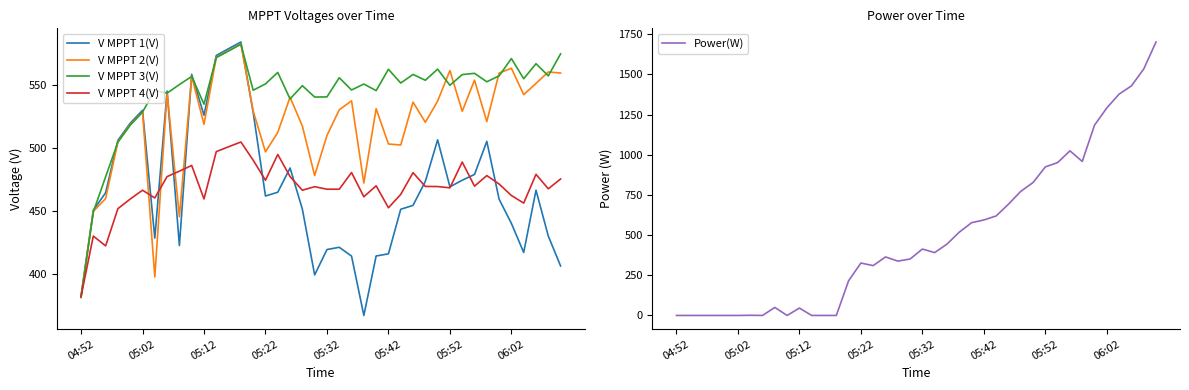

Count the number of data series in this chart.

5